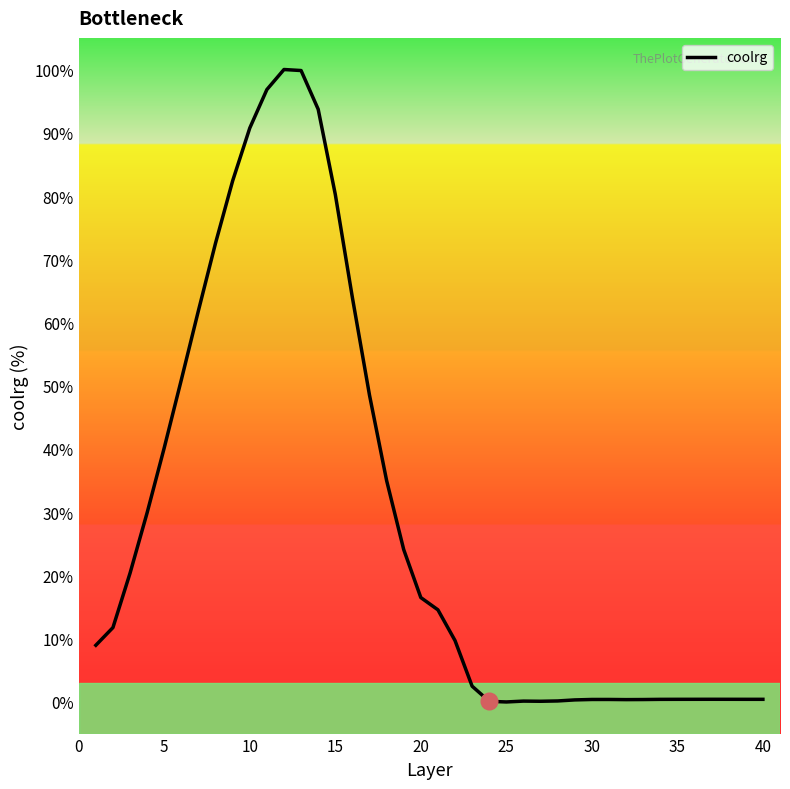

What is the difference between the maximum and second lowest values?

99.9